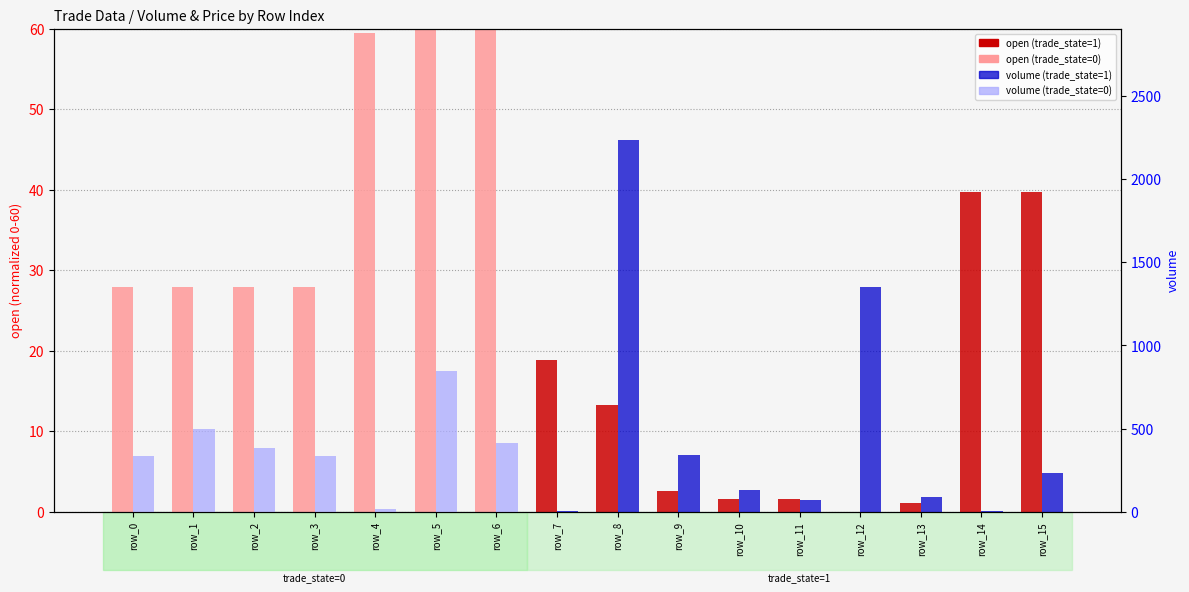

How many data points does each series have?

16